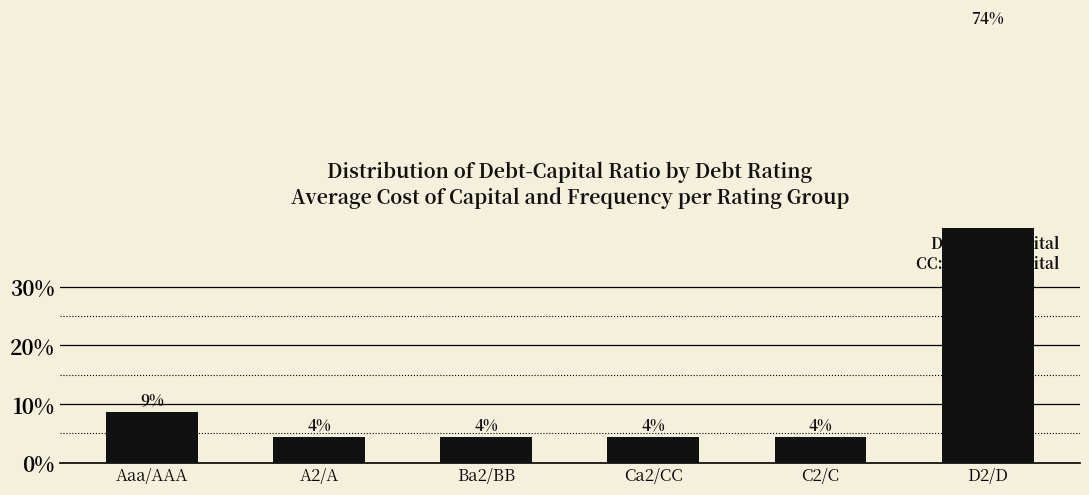

What is the sum of all values?

1.0